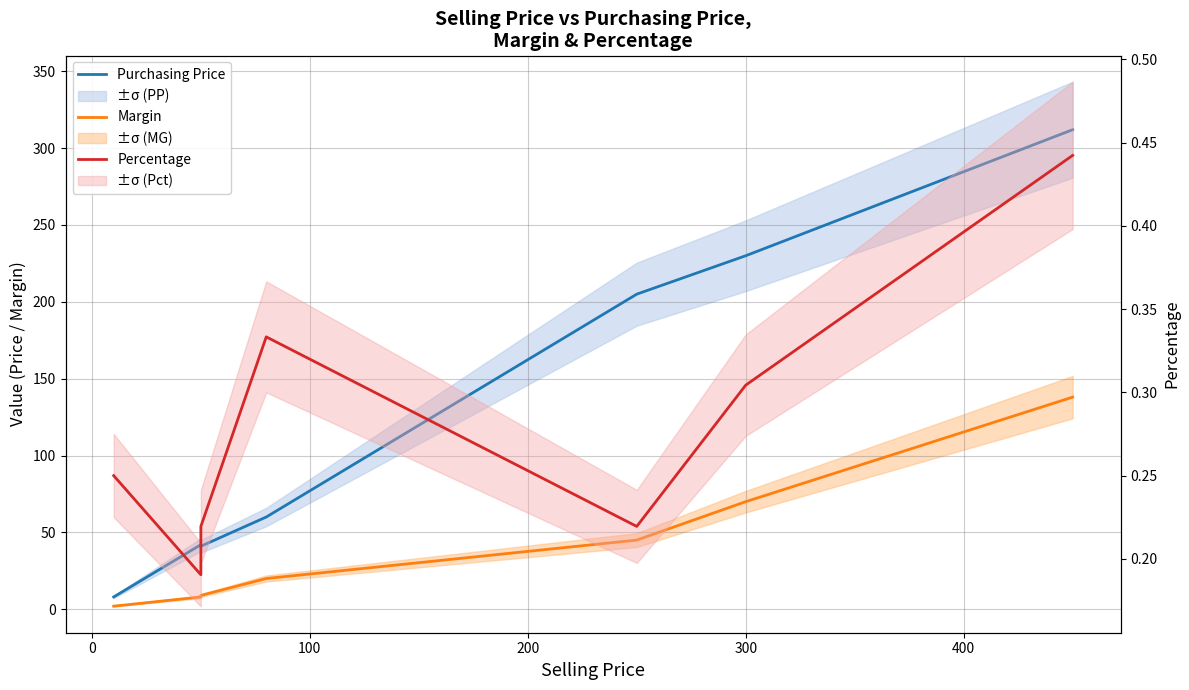

What is the difference between the maximum and minimum values in the Purchasing Price series?

304.0